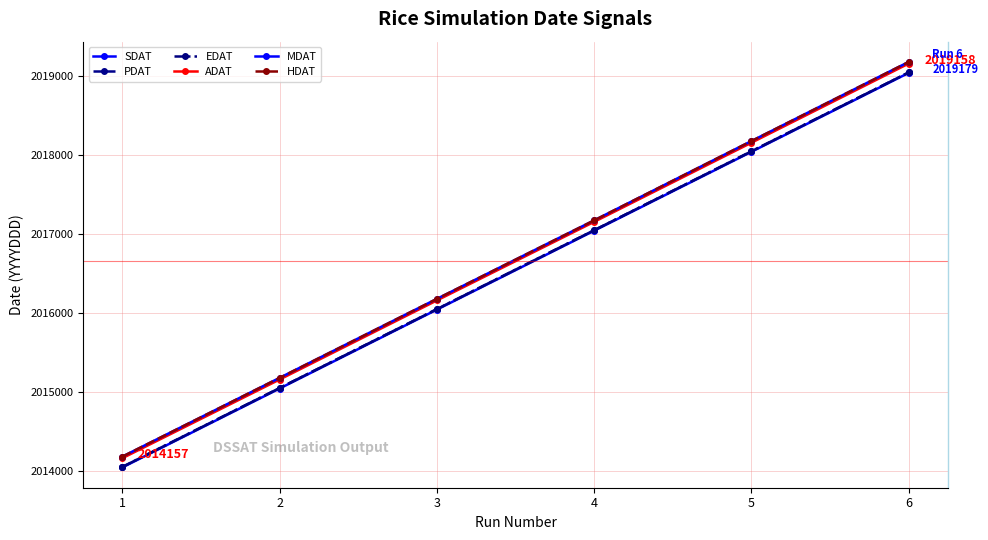

List the series in order of their peak value, lowest first.

SDAT, PDAT, EDAT, ADAT, MDAT, HDAT